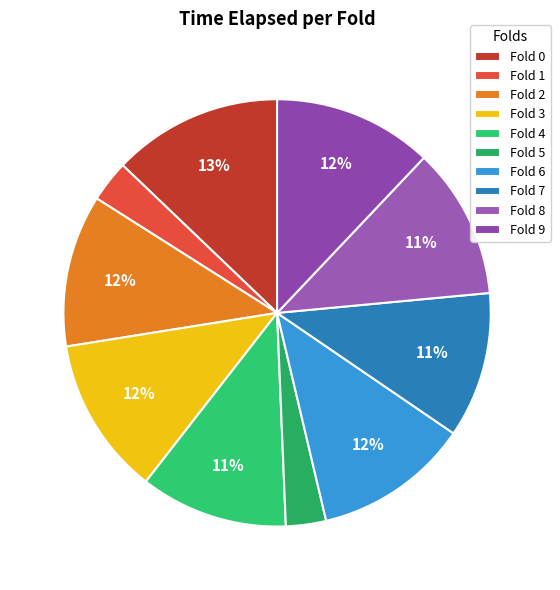

What percentage is the Fold 4 slice, to the nearest percent?

11%